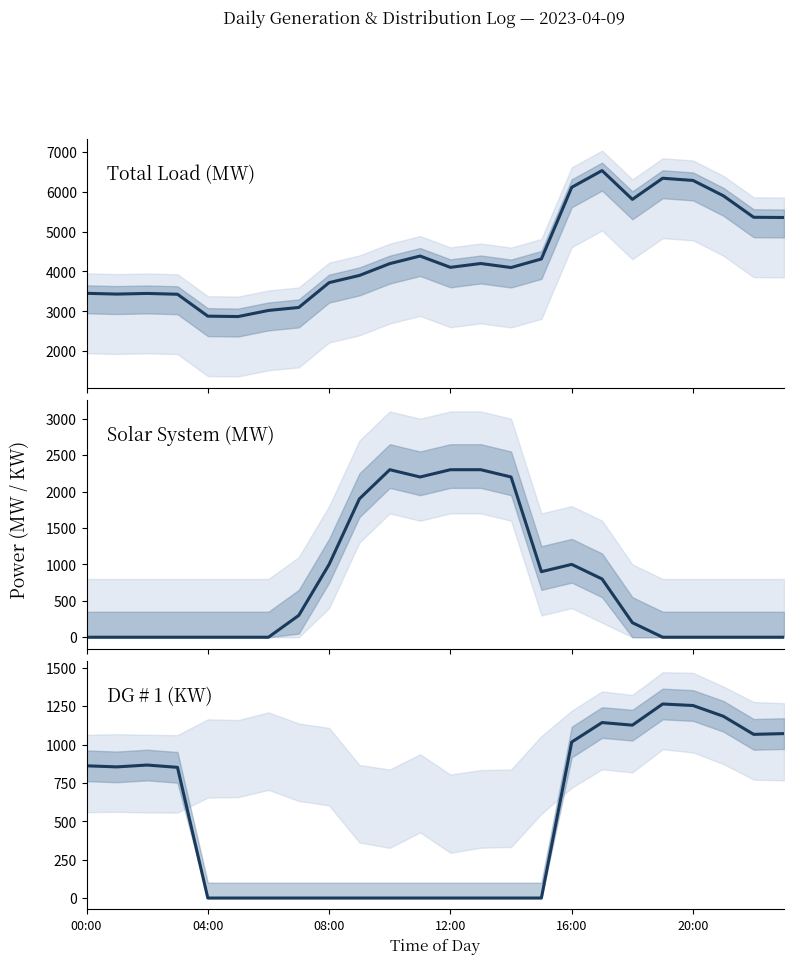

The DG # 1 (KW) series shows 1820 at 19. True or false?

False